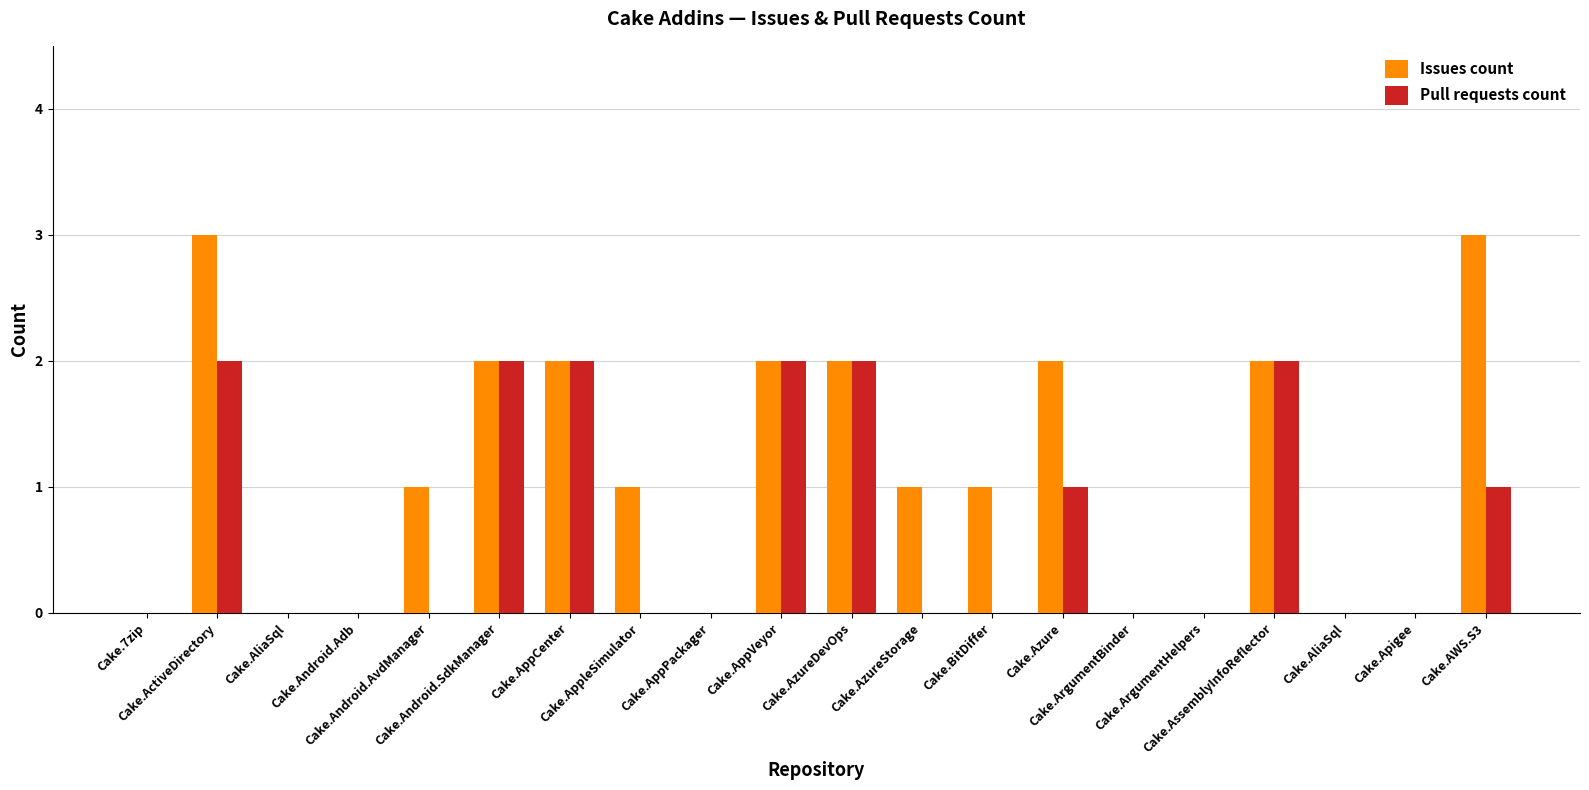

How many categories are shown in the chart?

20